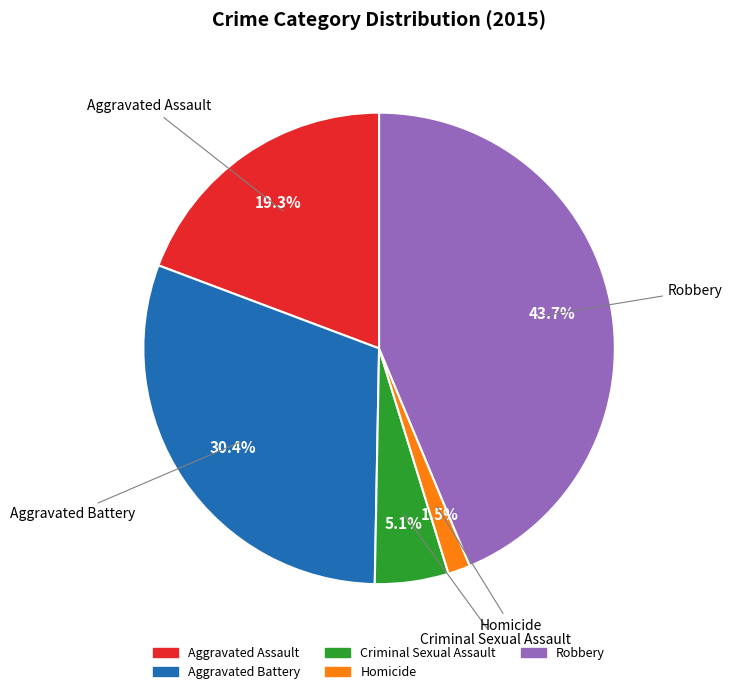

To the nearest percent, what is the average slice percentage?

20%